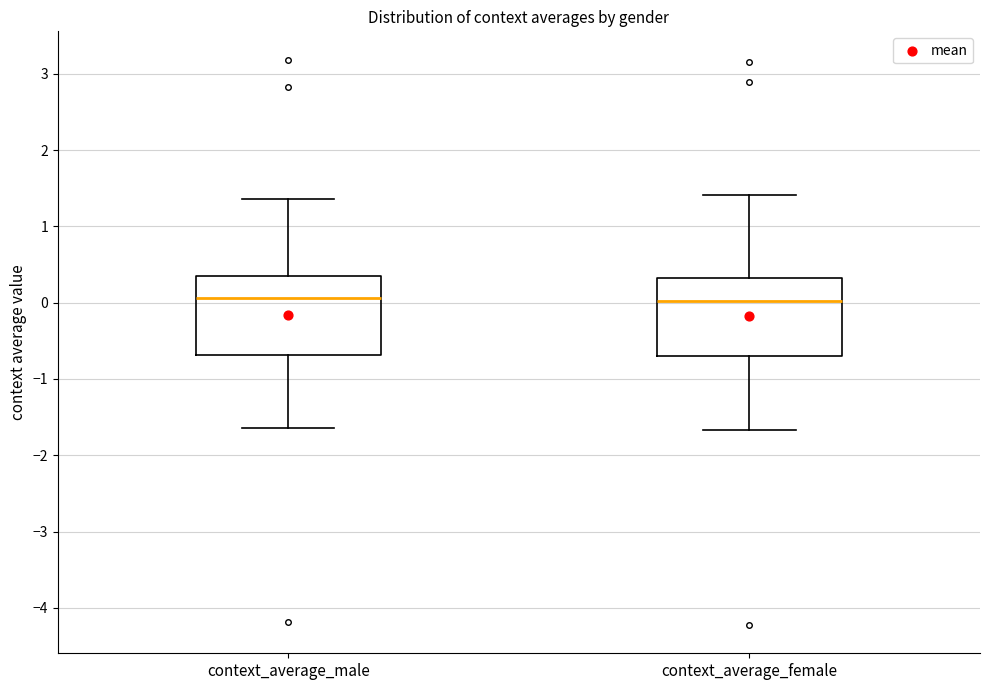

Reading left to right, transcribe this box plot: for each box, give where its median line is, the range the box spans, and where its two whiskers end, as read against the y-axis. The values are not printed on the chart, so give them approximately, as read against the axis.

context_average_male: median 0.1, box -0.7 to 0.3, whiskers -1.6 to 1.4
context_average_female: median 0.0, box -0.7 to 0.3, whiskers -1.7 to 1.4